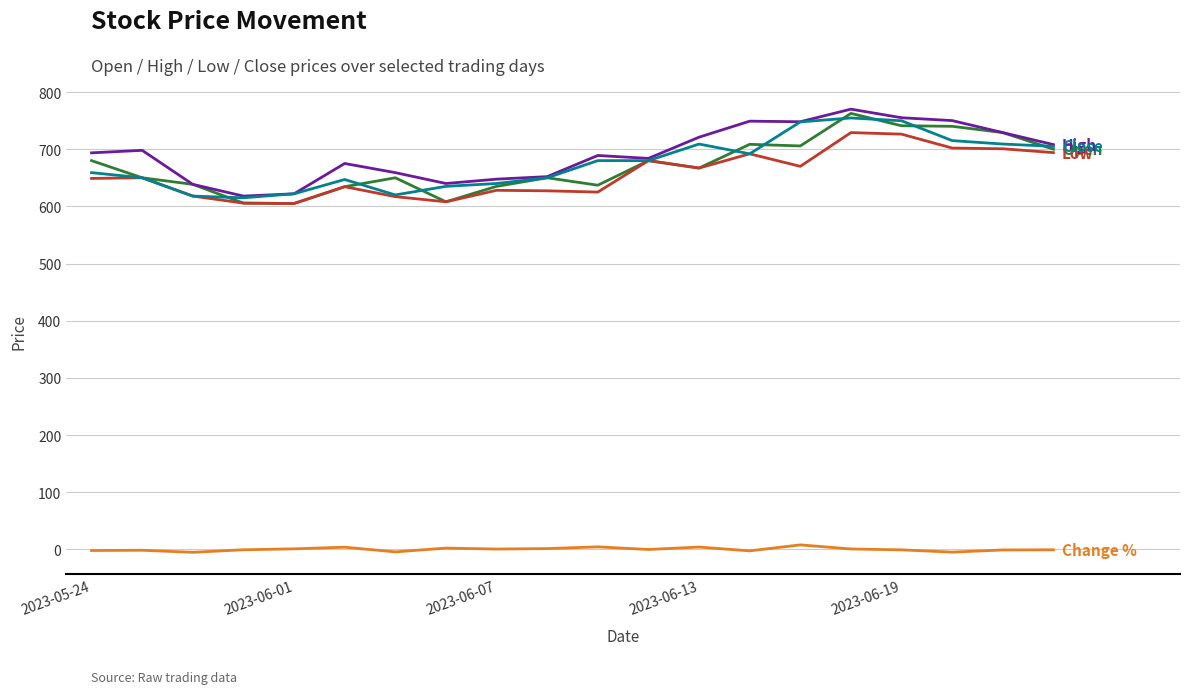

What is the maximum value shown in the chart?

770.0